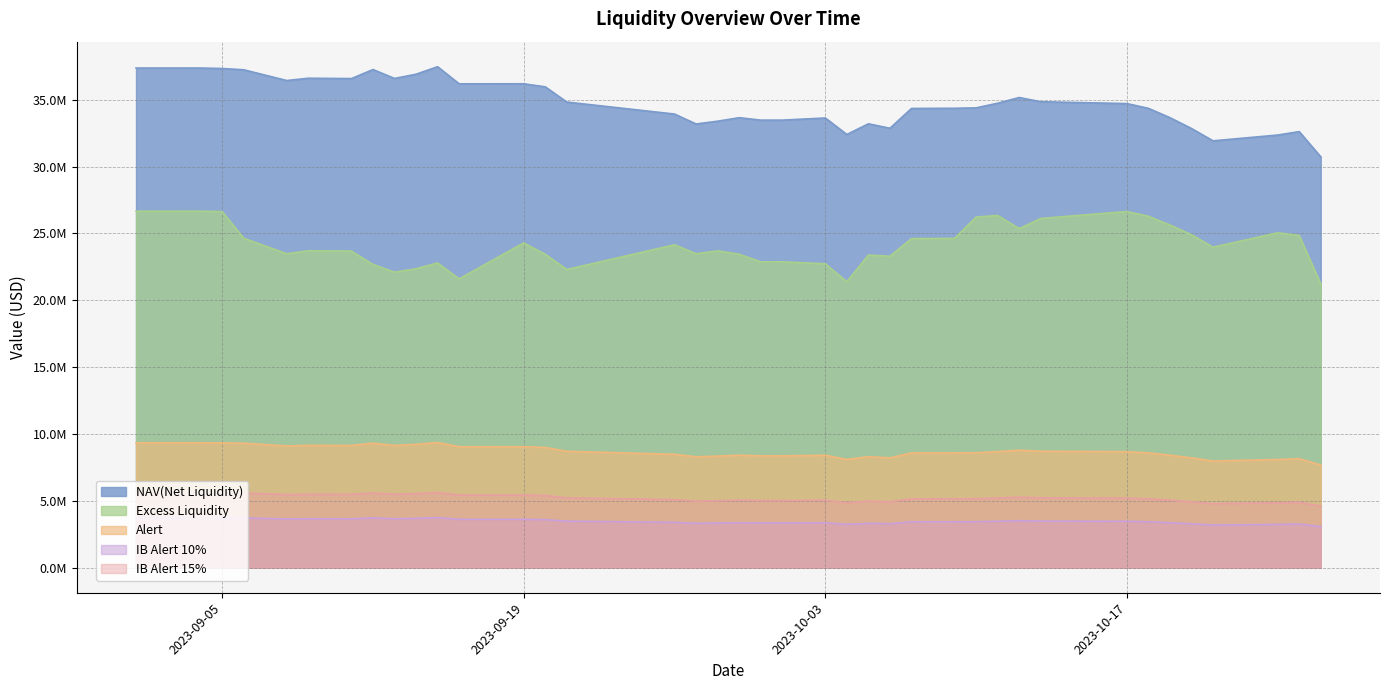

Between 2023-09-27 and 2023-09-28, which is larger?

2023-09-28